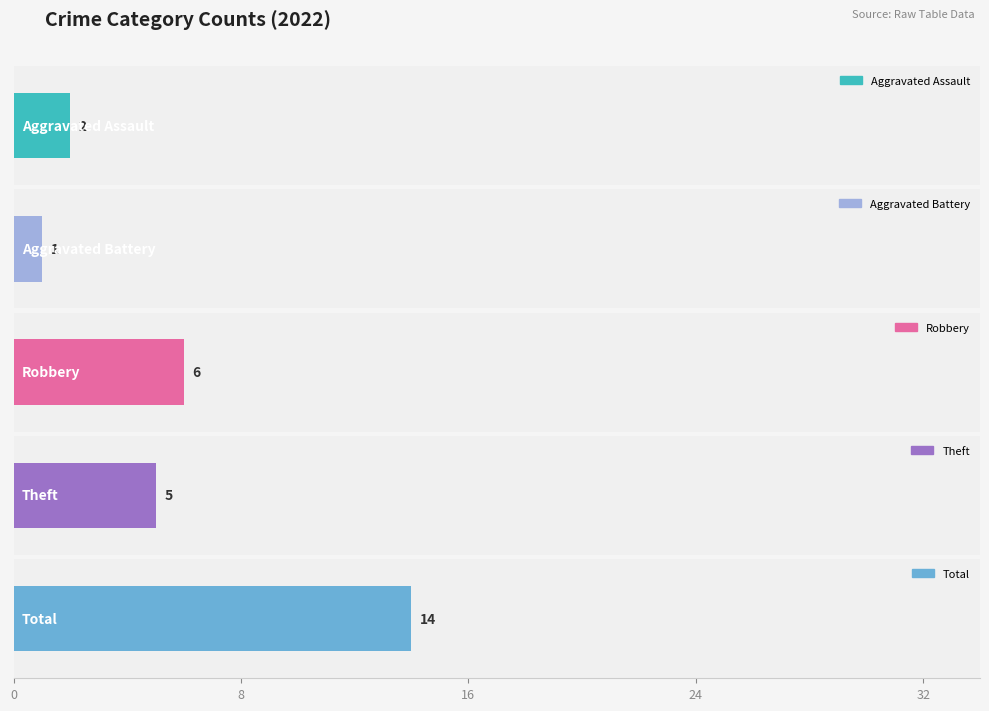

What value does the Theft series have at 2021, to the nearest 5?

5